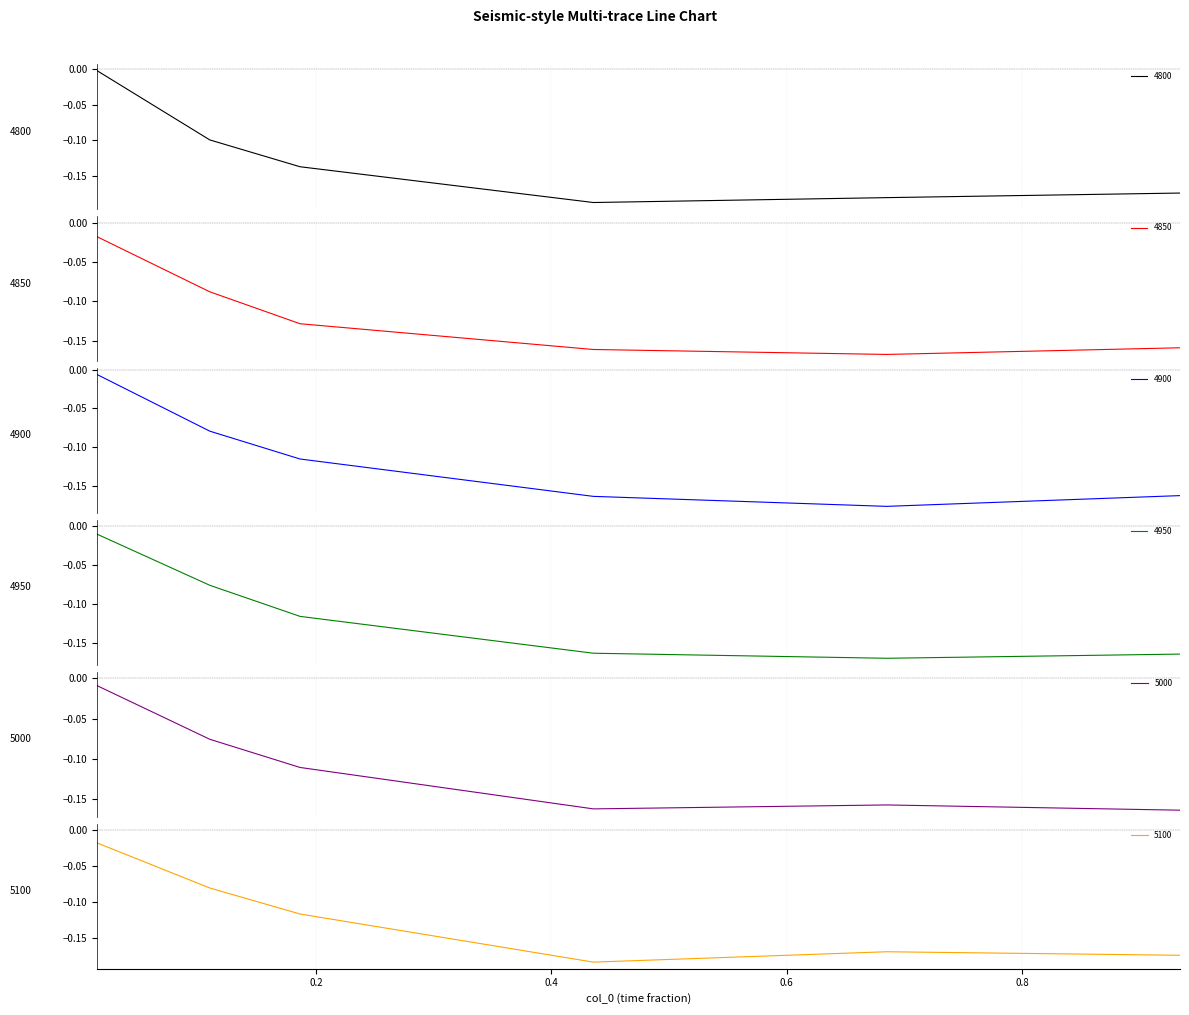

What are all the series names shown in the legend?

4800, 4850, 4900, 4950, 5000, 5100